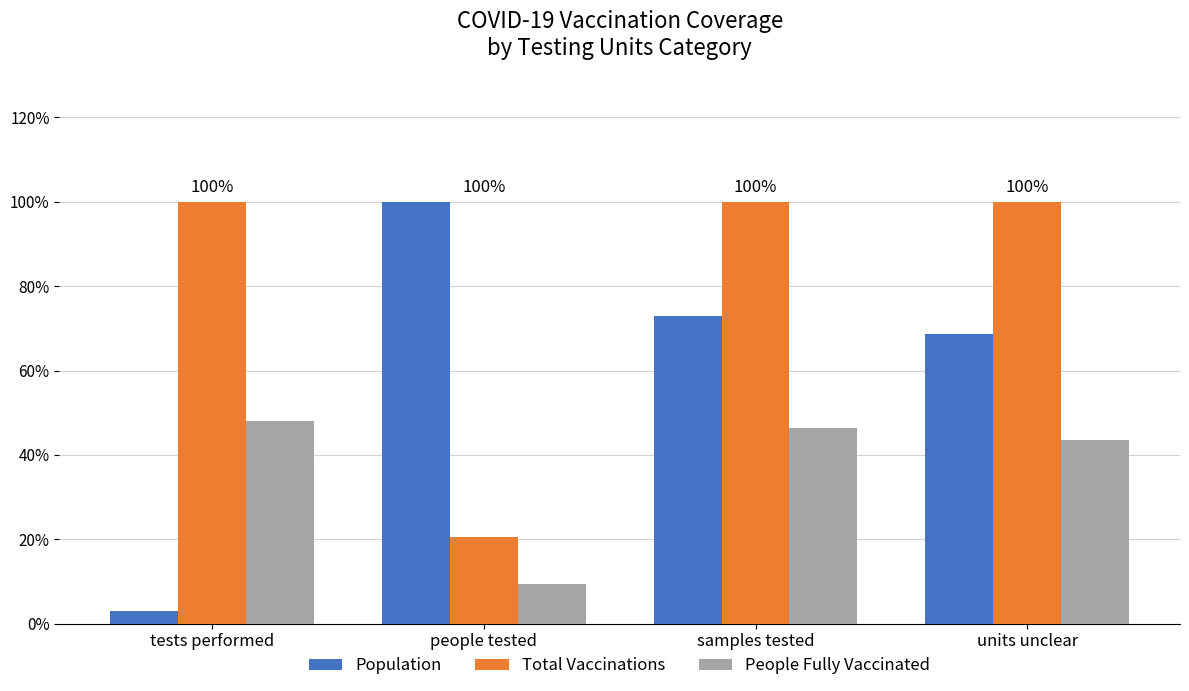

Is it true that Total Vaccinations equals 142.6 at tests performed?

False